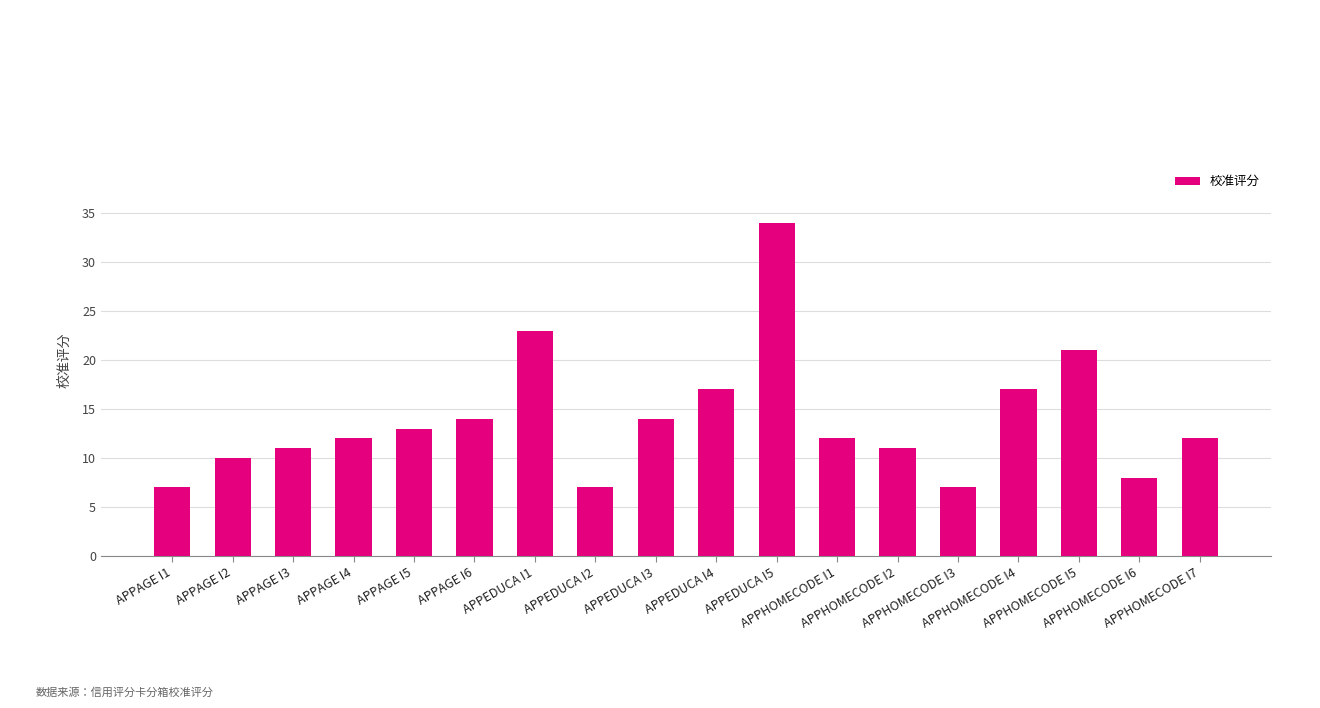

Count the number of data series in this chart.

1